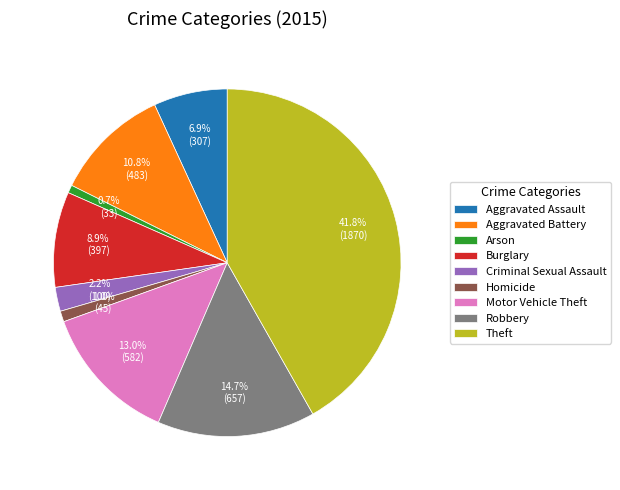

What is the ratio of the value at Robbery to the value at Aggravated Assault?

2.1